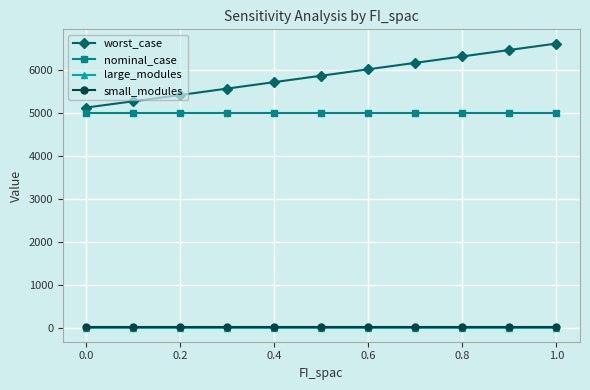

Which series has the largest range (max minus min)?

worst_case